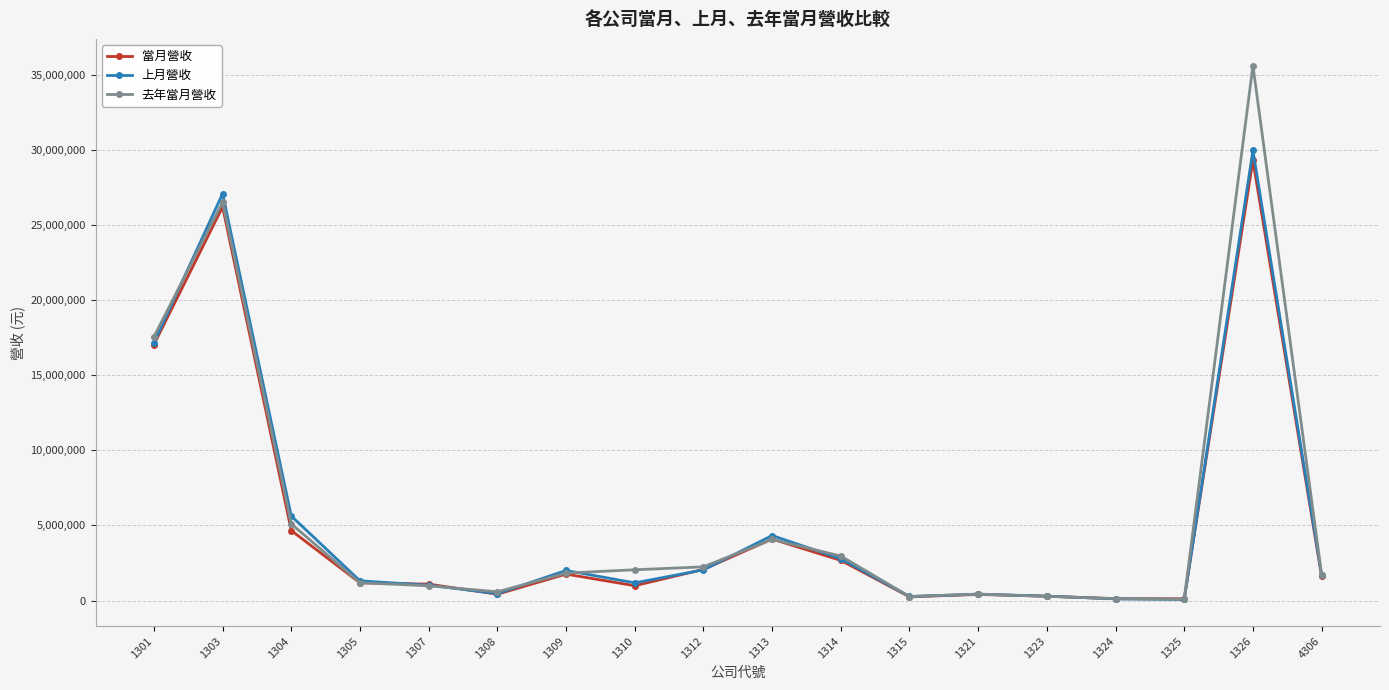

What is the sum of the 當月營收 values at 1307 and 1312?

3169900